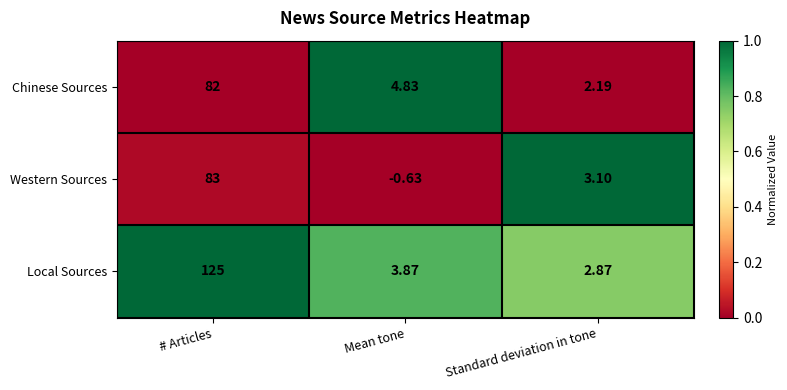

Rank the series at Mean tone from highest to lowest value.

Chinese Sources, Local Sources, Western Sources